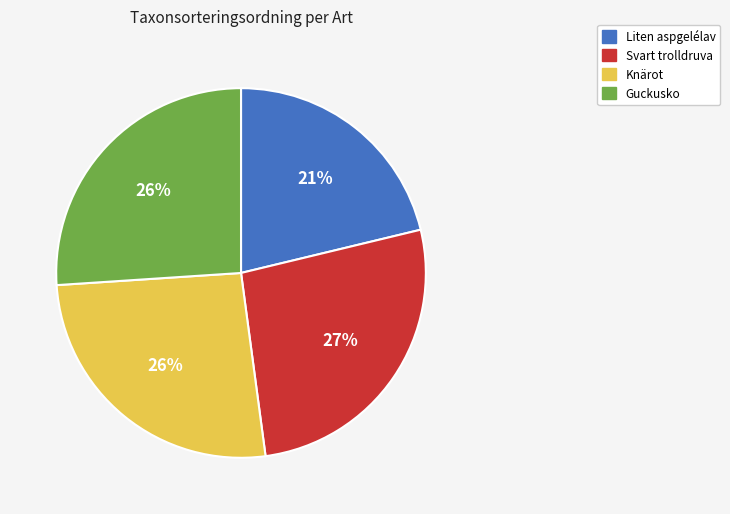

Is Svart trolldruva the majority of the pie?

No